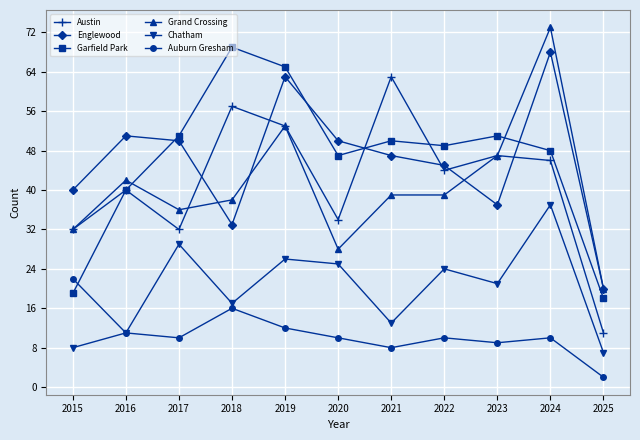

List the series in order of their peak value, lowest first.

Auburn Gresham, Chatham, Austin, Englewood, Garfield Park, Grand Crossing